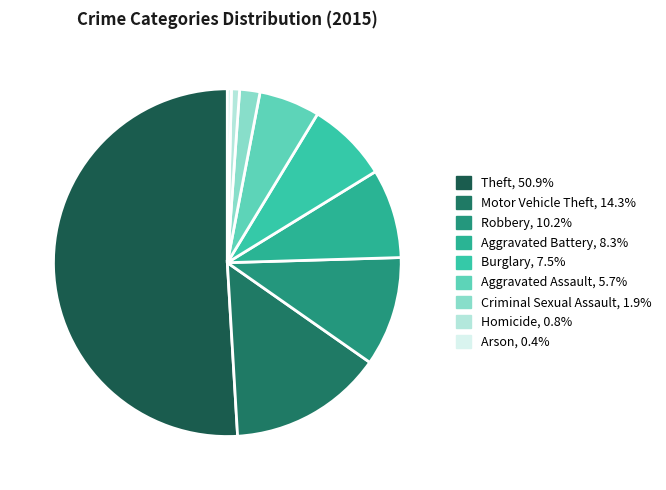

Count the number of slices in the pie.

9